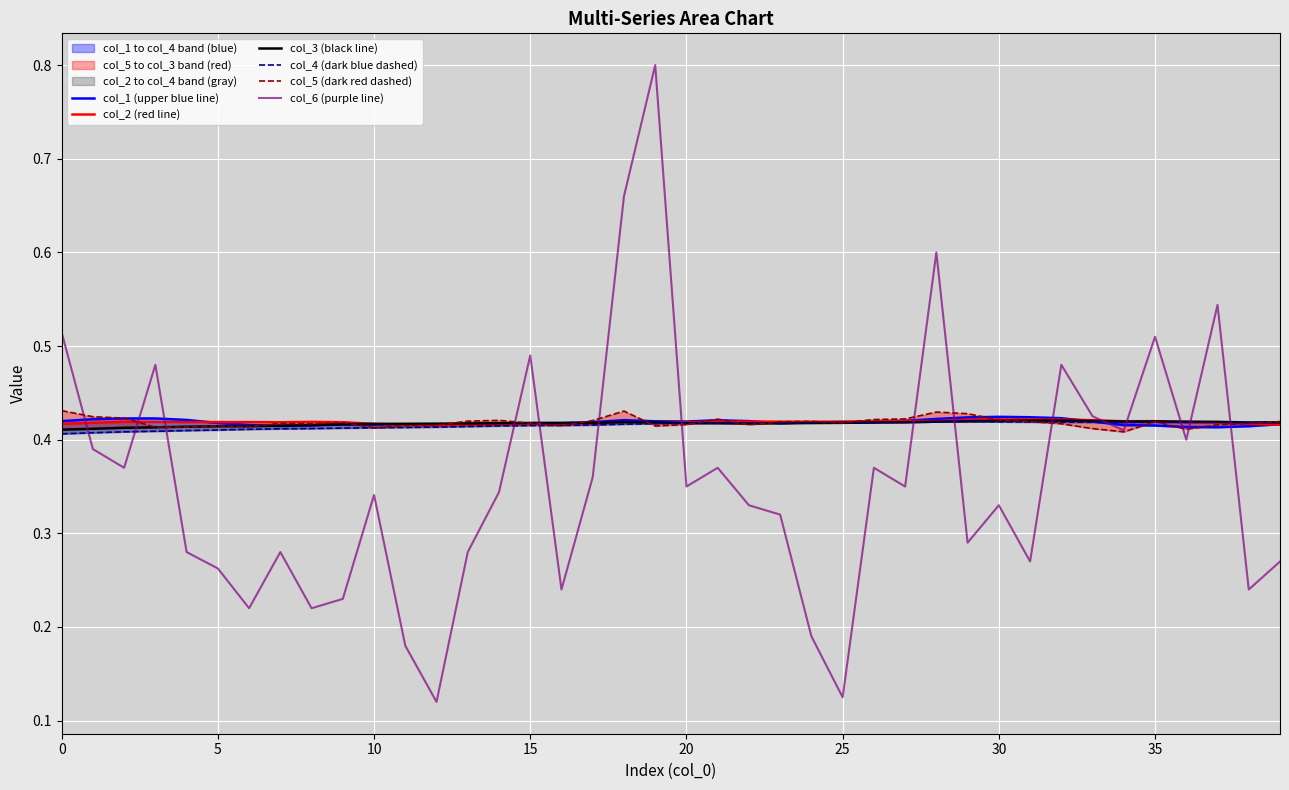

At 32, list the series in order from largest to smallest.

col_6 (purple line), col_1 (upper blue line), col_2 (red line), col_3 (black line), col_4 (dark blue dashed), col_5 (dark red dashed)